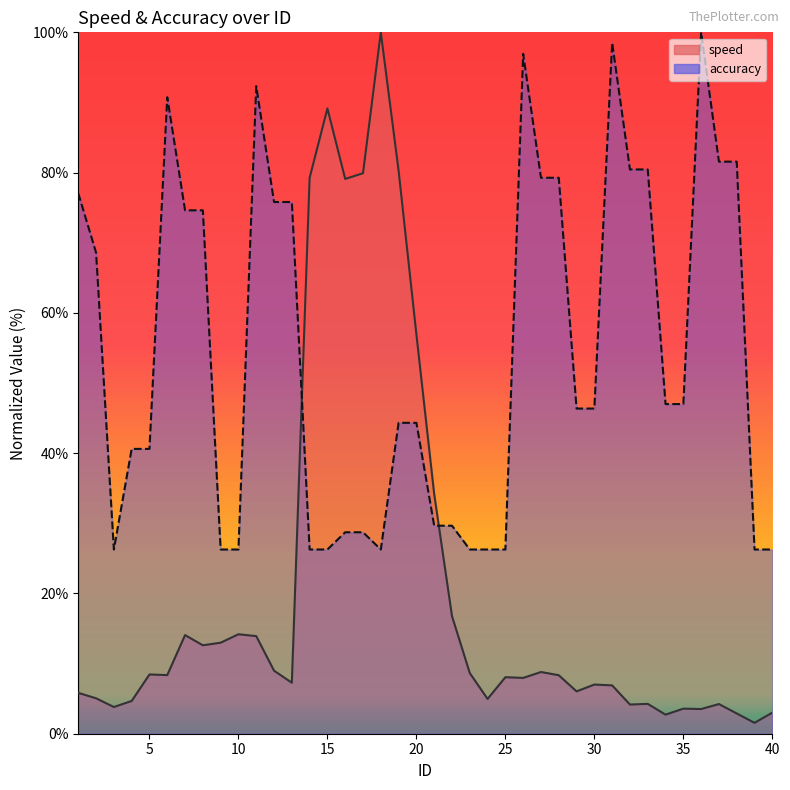

True or false: speed has a value of 12.8 at 13.

False